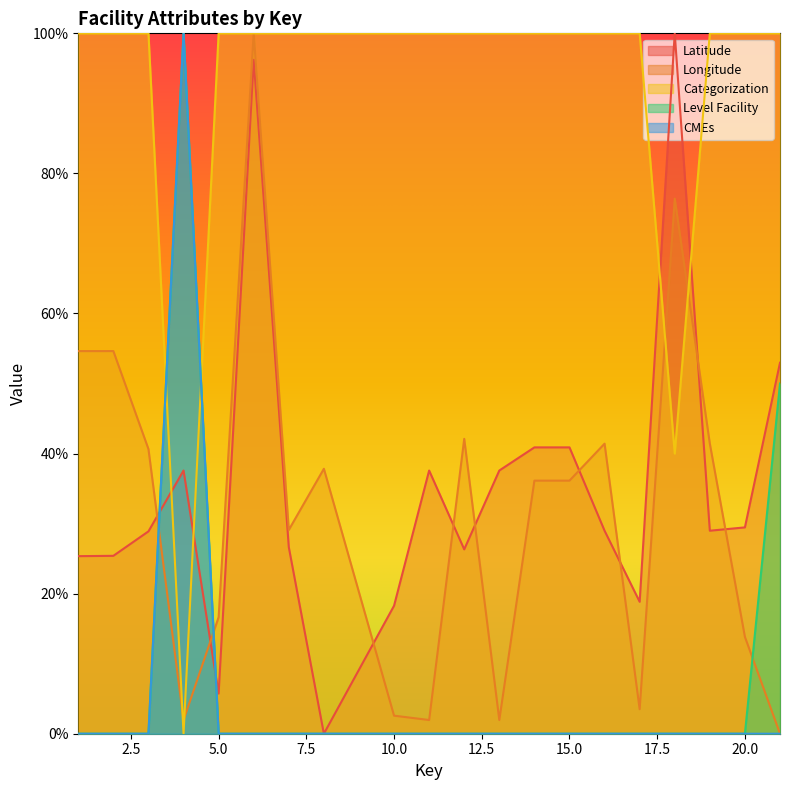

At which category does Latitude reach its first local peak?

4